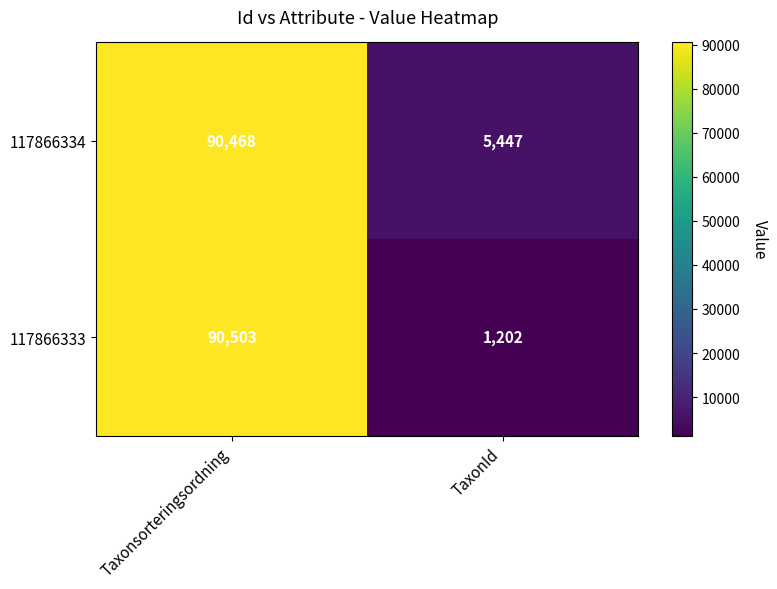

The value of 117866333 at TaxonId is 418. True or false?

False